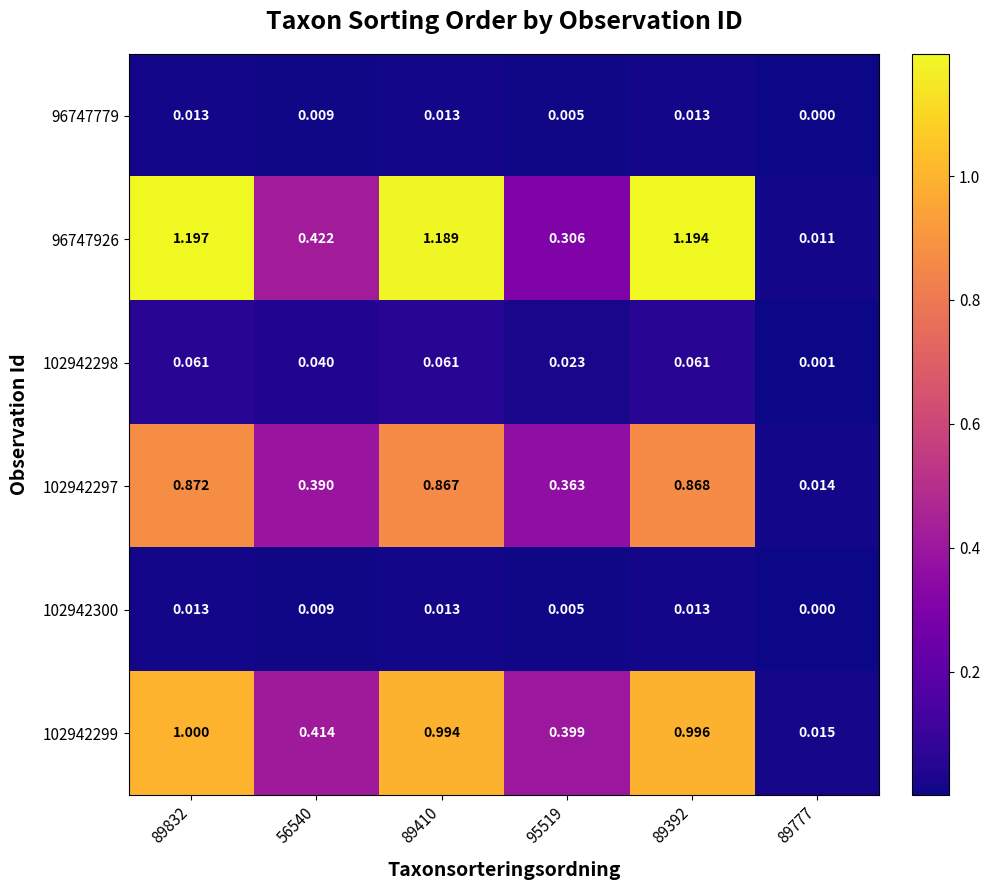

Is the value of 96747926 at 95519 greater than the value of 96747779 at 89410?

Yes